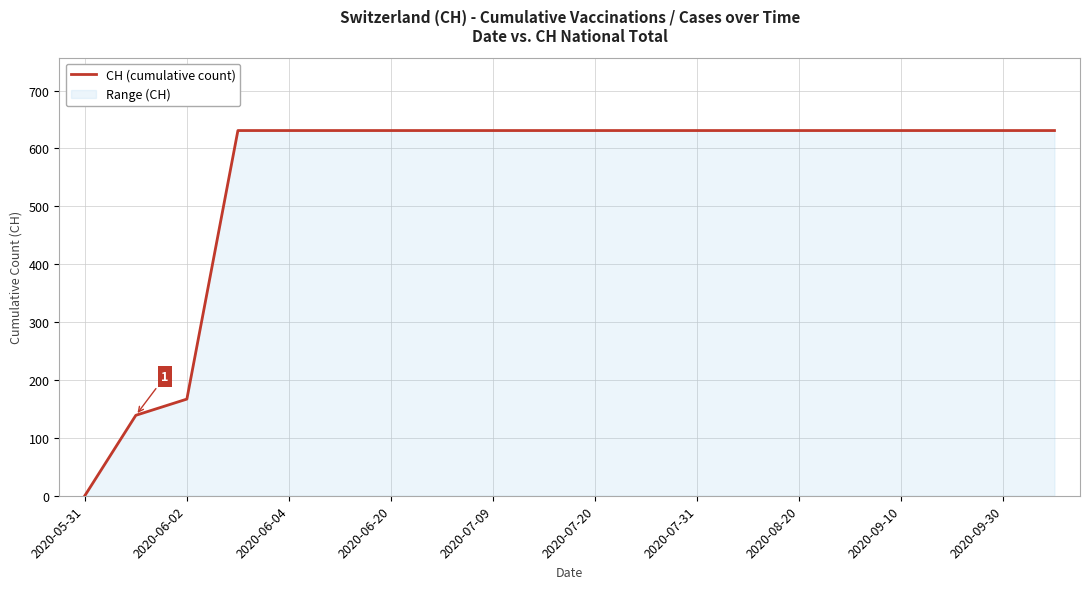

The chart shows a value of 200 at 2020-07-31. True or false?

False